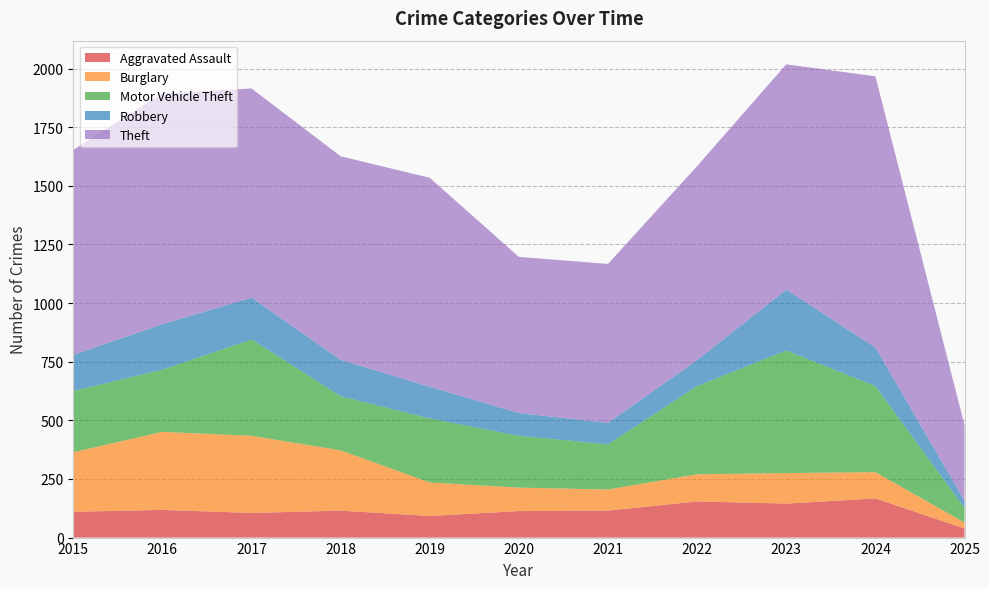

Reading left to right, what are all the values shown in this chart?

Aggravated Assault: 110	118	105	115	92	113	115	154	145	167	39
Burglary: 254	333	329	257	143	100	90	116	130	112	25
Motor Vehicle Theft: 261	265	411	231	273	221	193	376	523	367	62
Robbery: 154	194	178	155	135	97	91	111	259	165	31
Theft: 874	984	892	868	891	666	678	827	961	1156	323